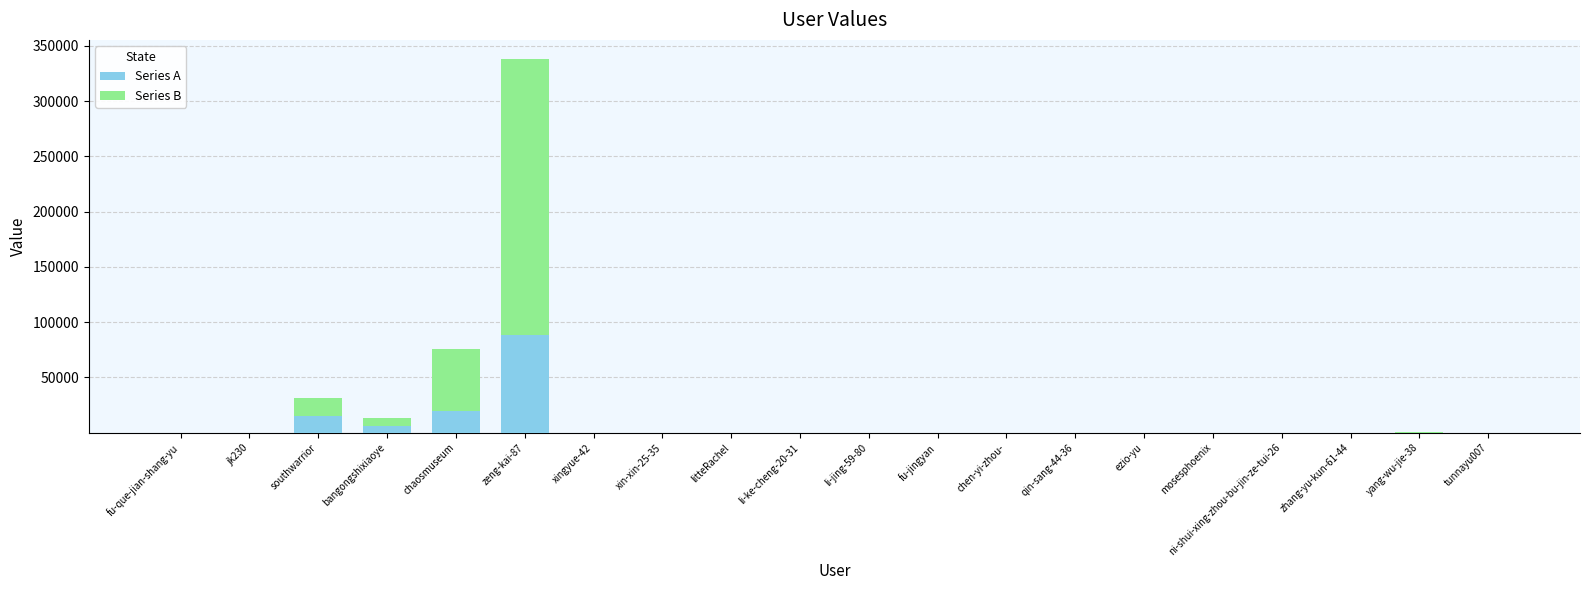

At which category is the sum across all series the highest?

zeng-kai-87